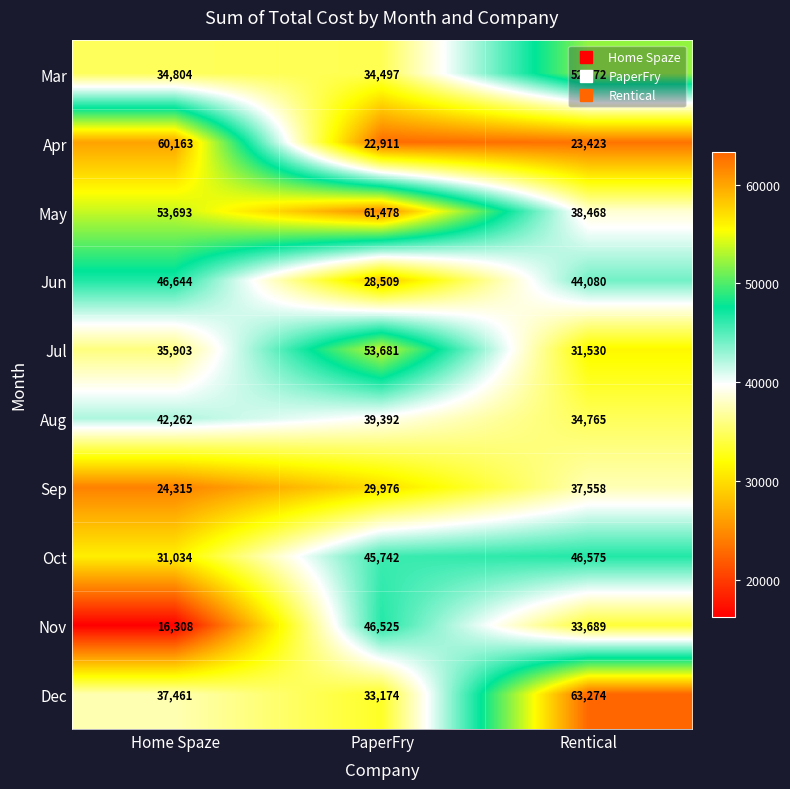

Rank the series by their maximum value, from highest to lowest.

Dec, May, Apr, Jul, Mar, Jun, Oct, Nov, Aug, Sep